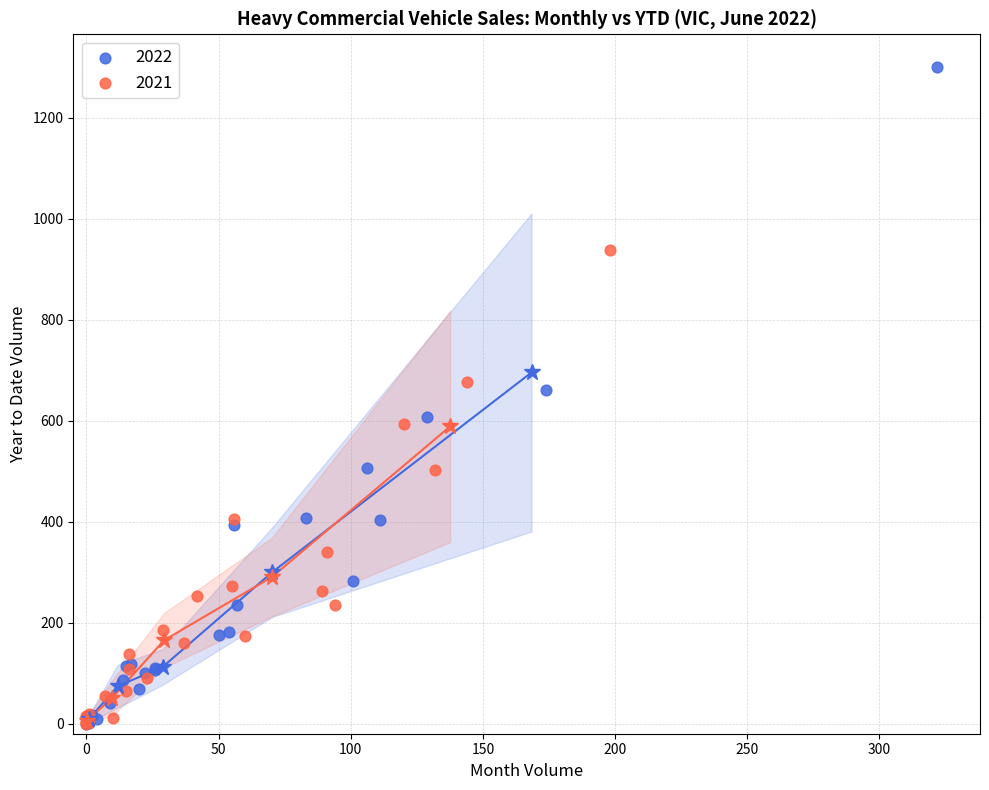

Which series has the widest spread of Y values?

2022